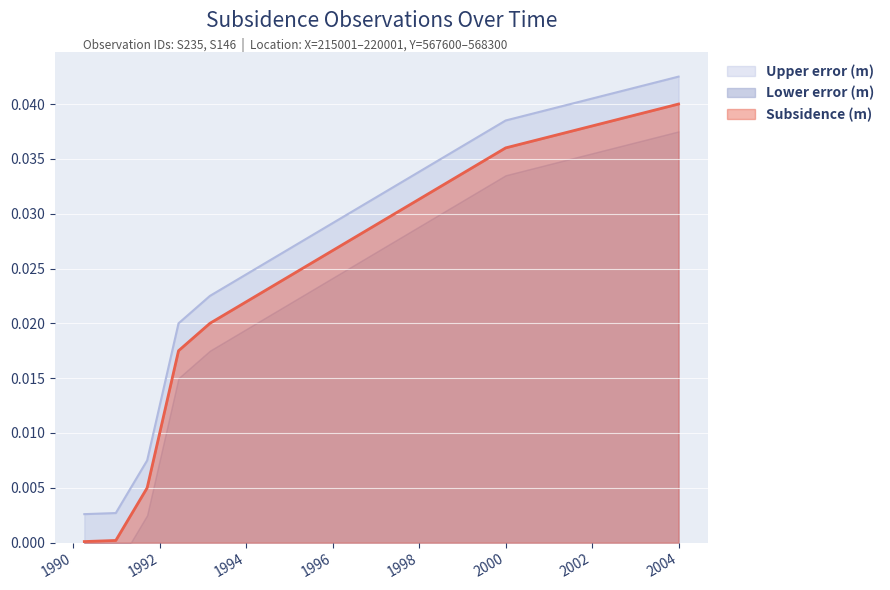

How many lines are shown in the chart?

3